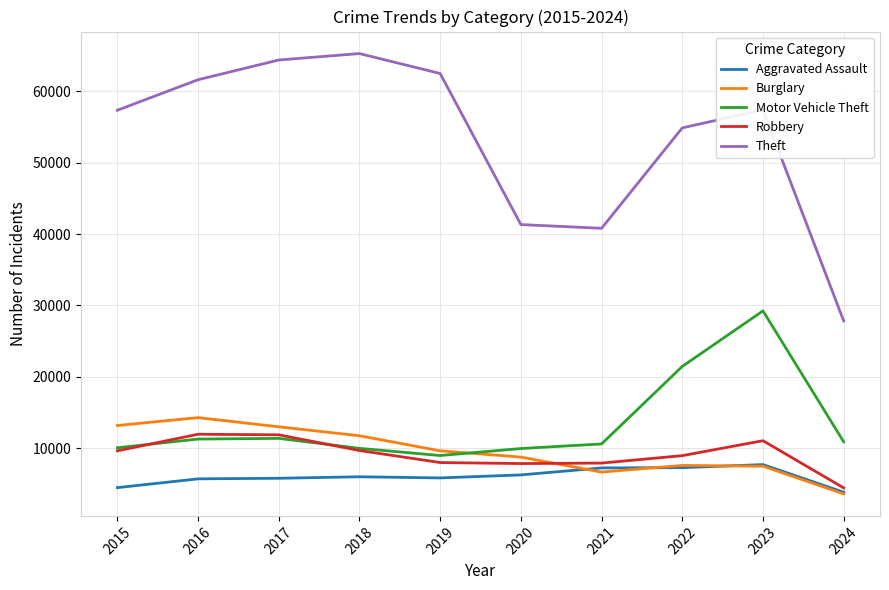

What is the average value of the Aggravated Assault series?

6016